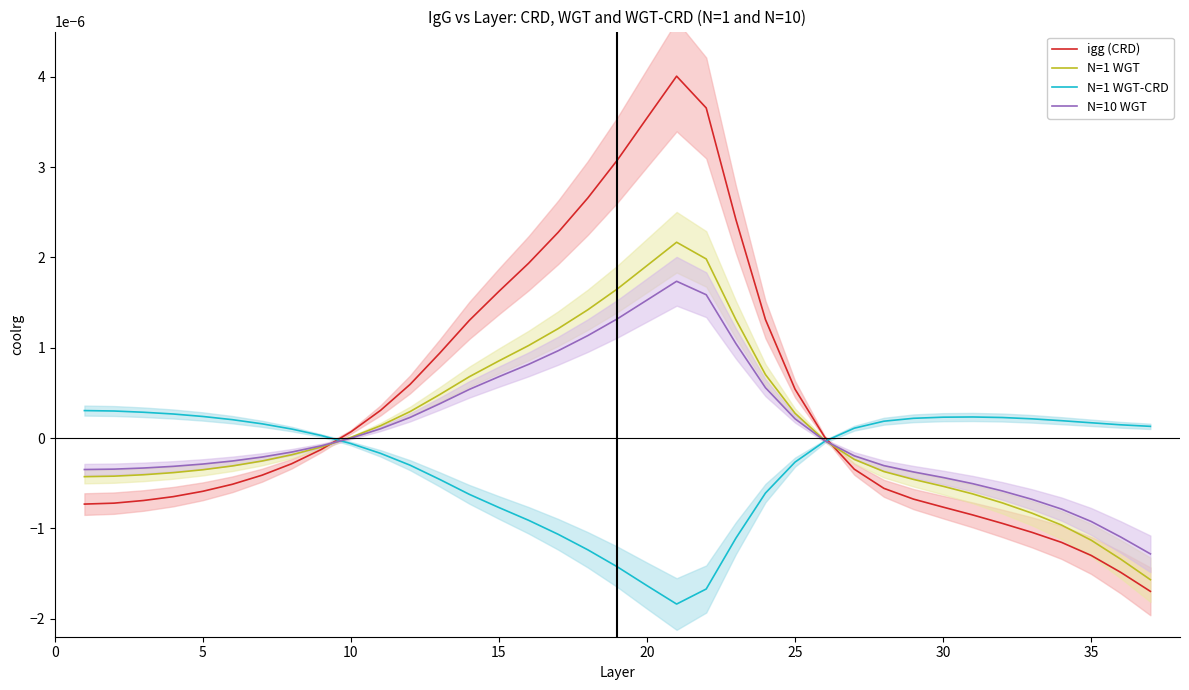

Rank the series by their maximum value, from highest to lowest.

igg (CRD), N=1 WGT, N=10 WGT, N=1 WGT-CRD